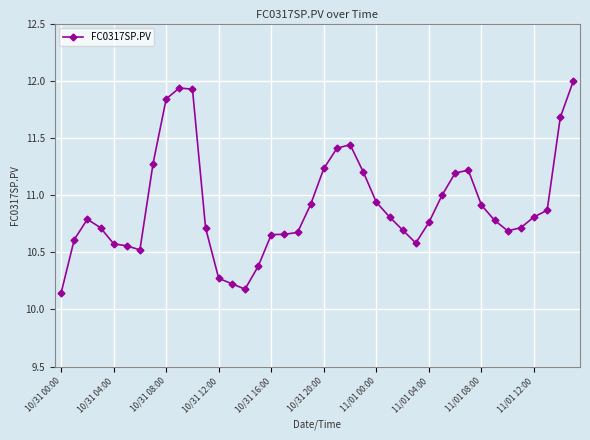

True or false: there are more than 2 points higher than both neighbors.

True